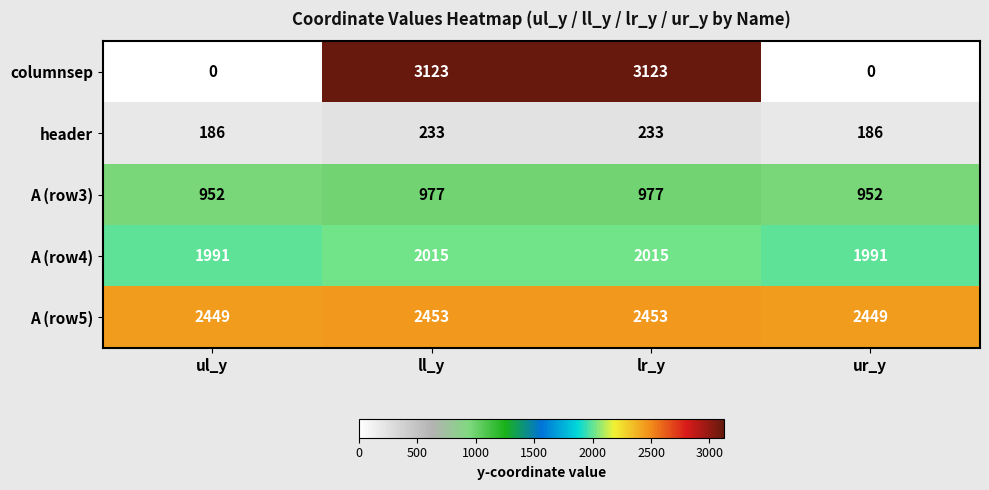

What is the greatest value displayed?

3123